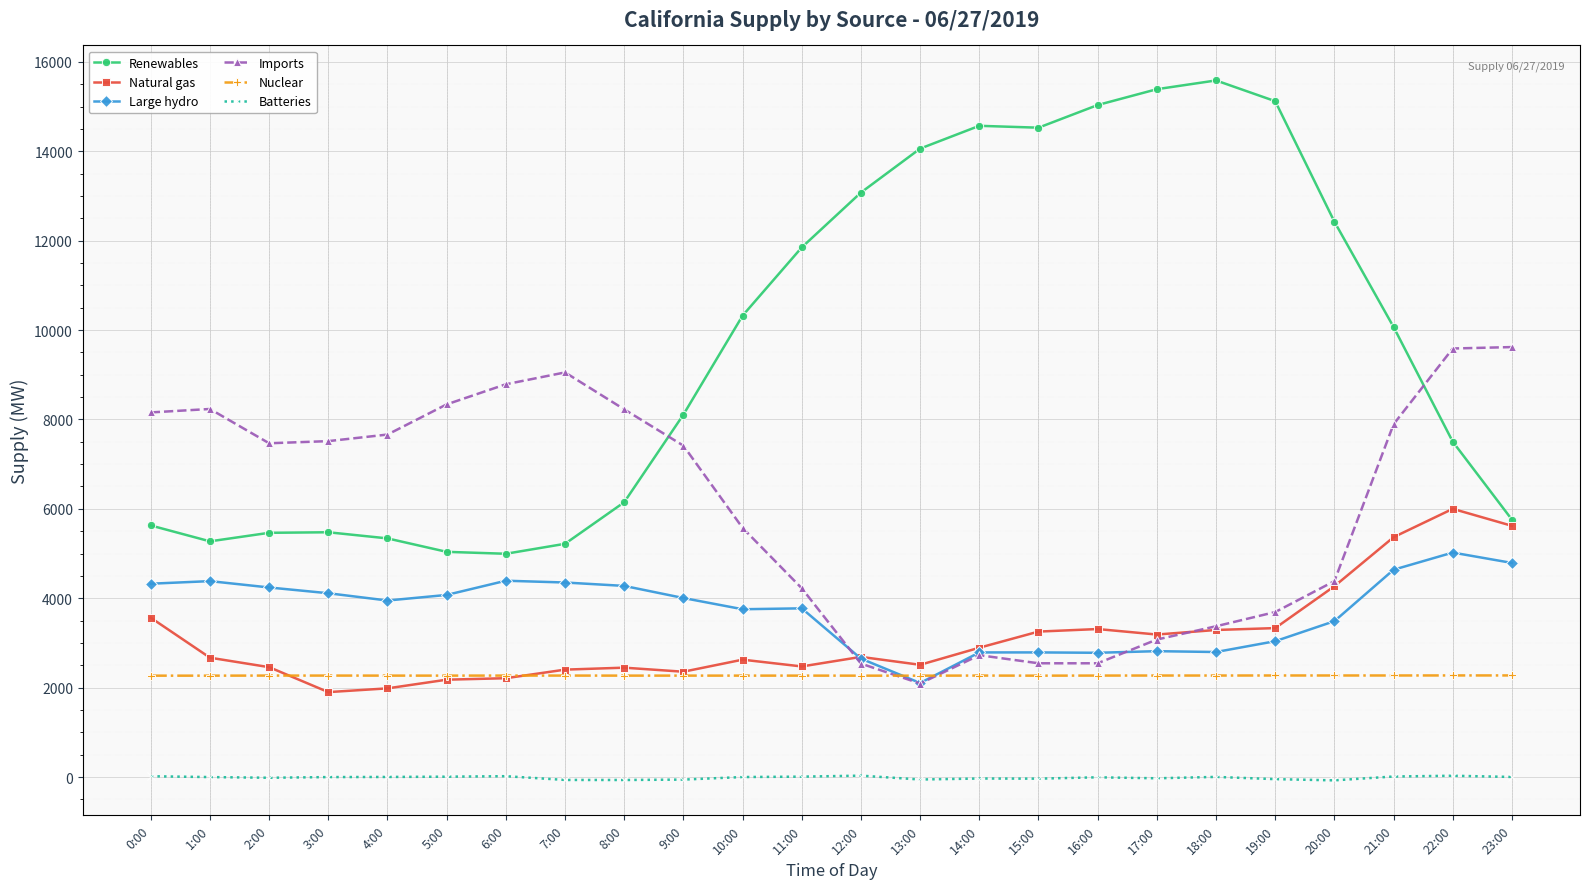

Rank the series at 21:00 from highest to lowest value.

Renewables, Imports, Natural gas, Large hydro, Nuclear, Batteries